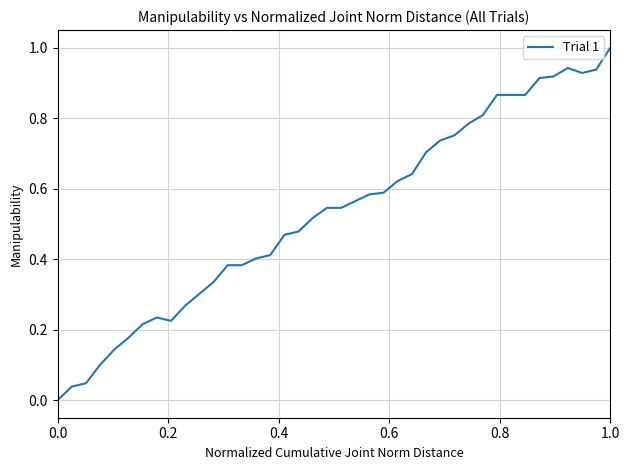

What is the maximum value shown in the chart?

1.0